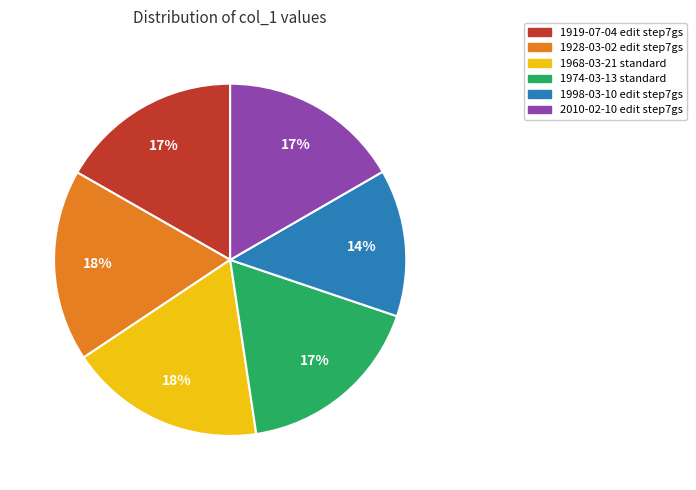

To the nearest percent, what is the average slice percentage?

17%